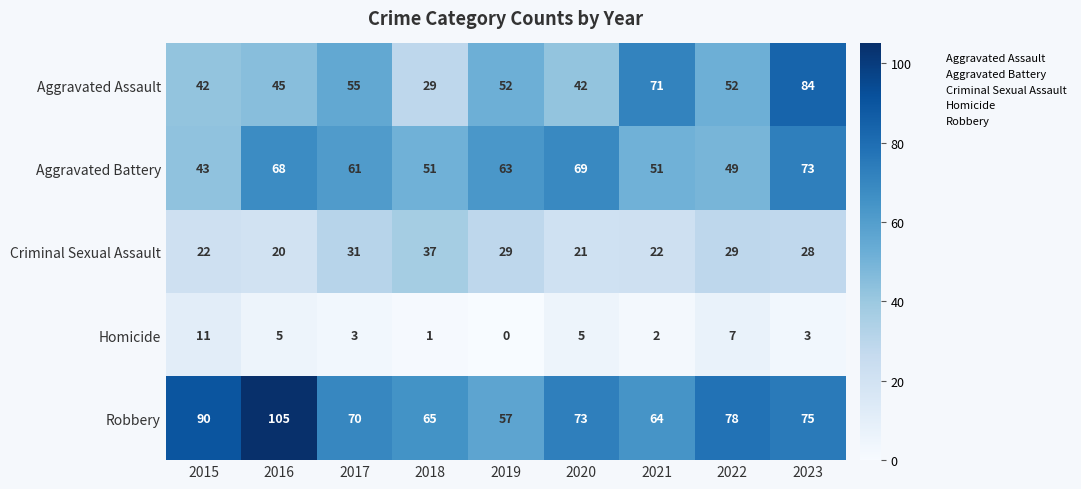

Which series changed the most between 2020 and 2021?

Aggravated Assault